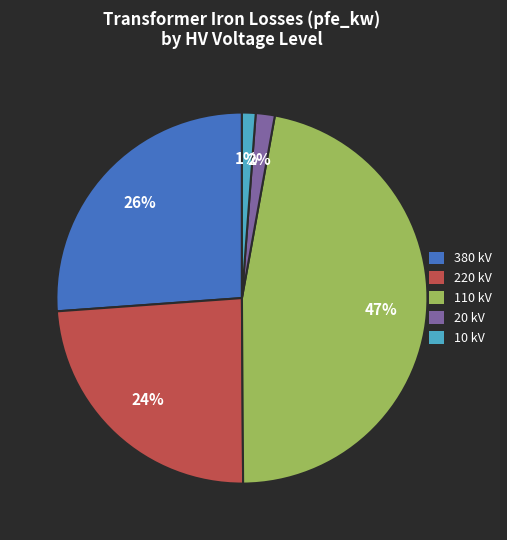

Between 220 kV and 10 kV, which is larger?

220 kV